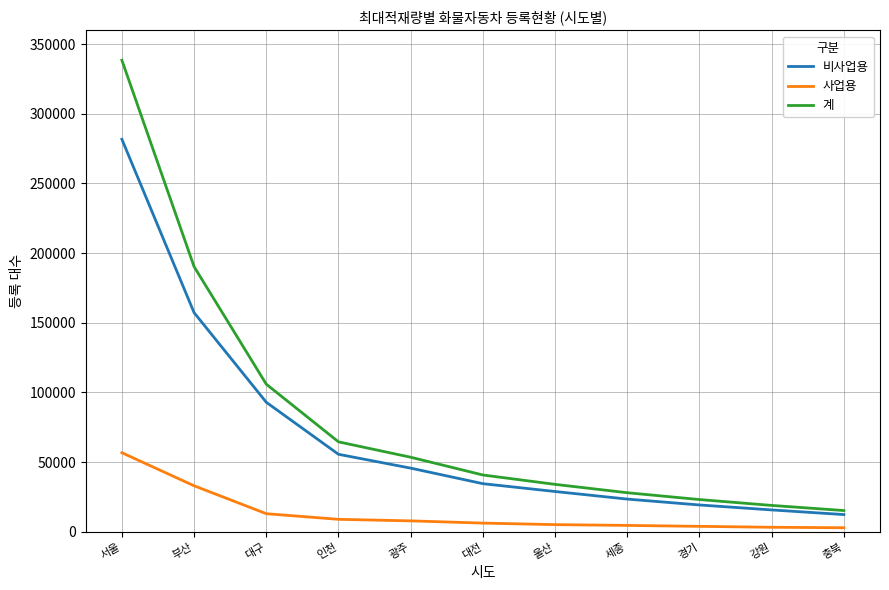

At how many categories does at least one series exceed 333046?

1